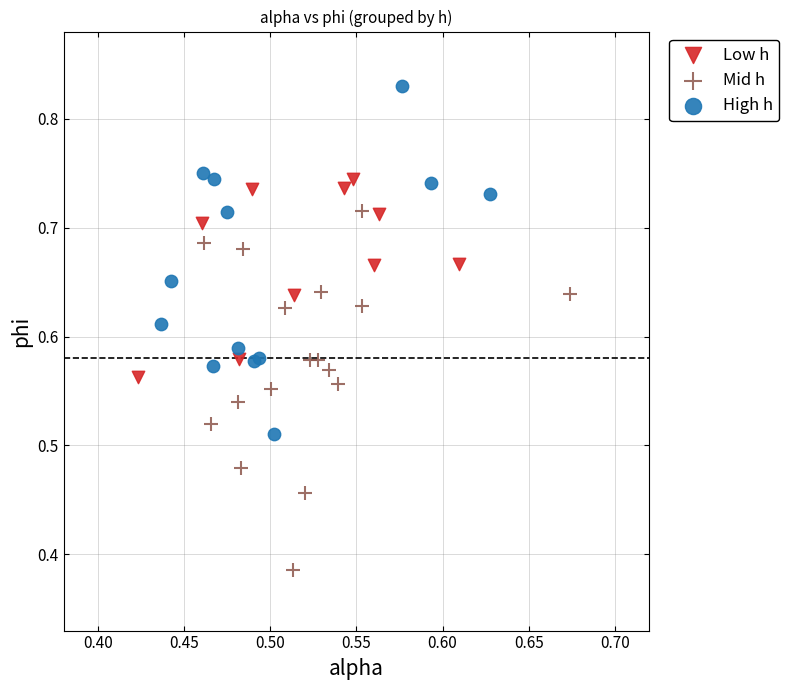

Which series contains the lowest Y value?

Mid h